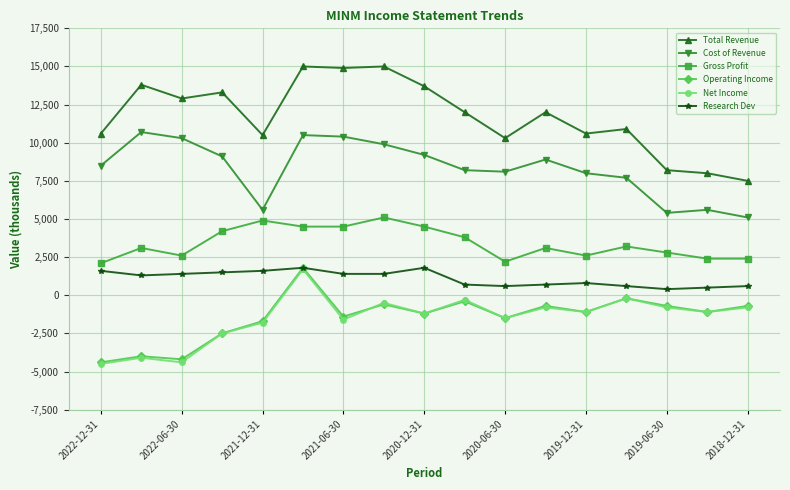

What is the highest value of the Operating Income series?

1800